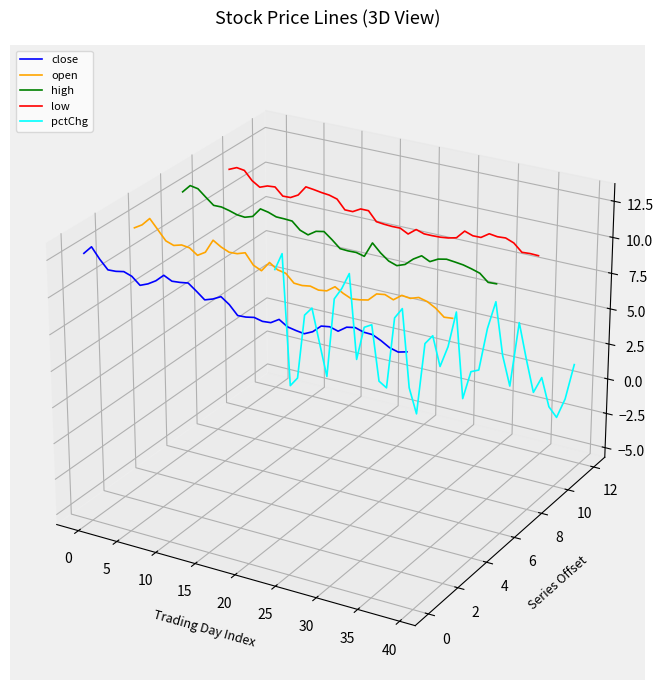

Rank the series by their maximum value, from lowest to highest.

pctChg, close, open, high, low